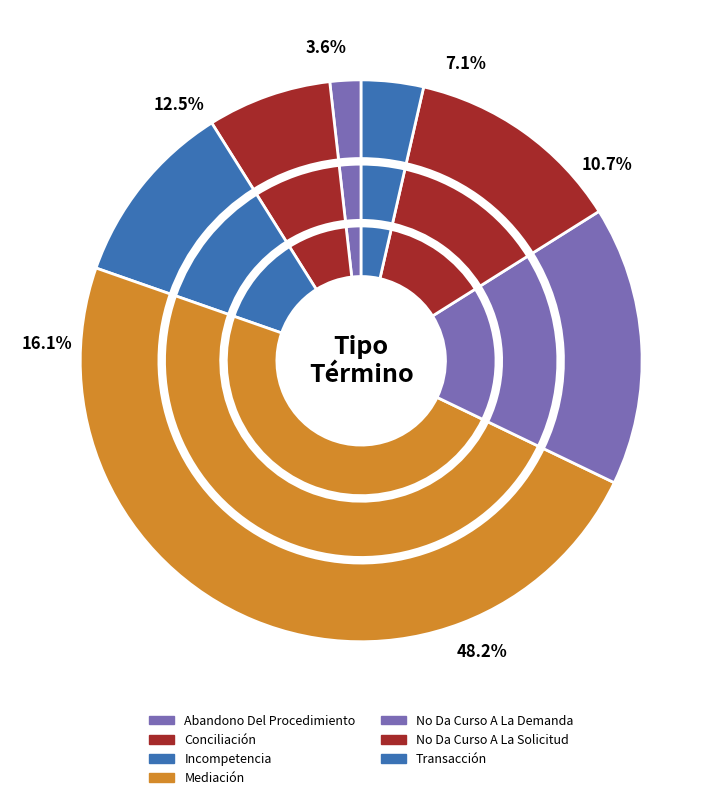

Rank the categories by value from lowest to highest.

Abandono Del Procedimiento, Transacción, Conciliación, Incompetencia, No Da Curso A La Solicitud, No Da Curso A La Demanda, Mediación